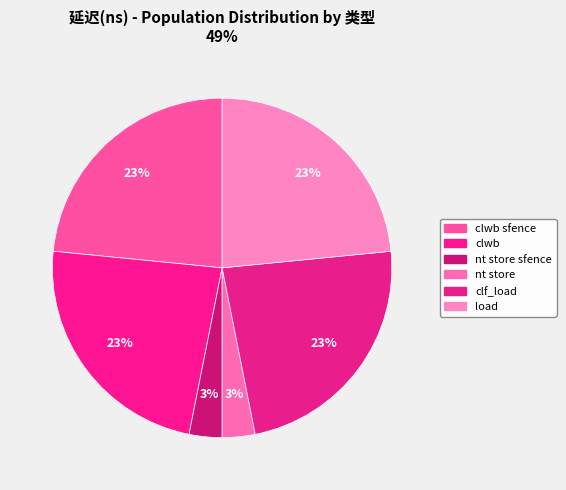

Count the number of slices in the pie.

6